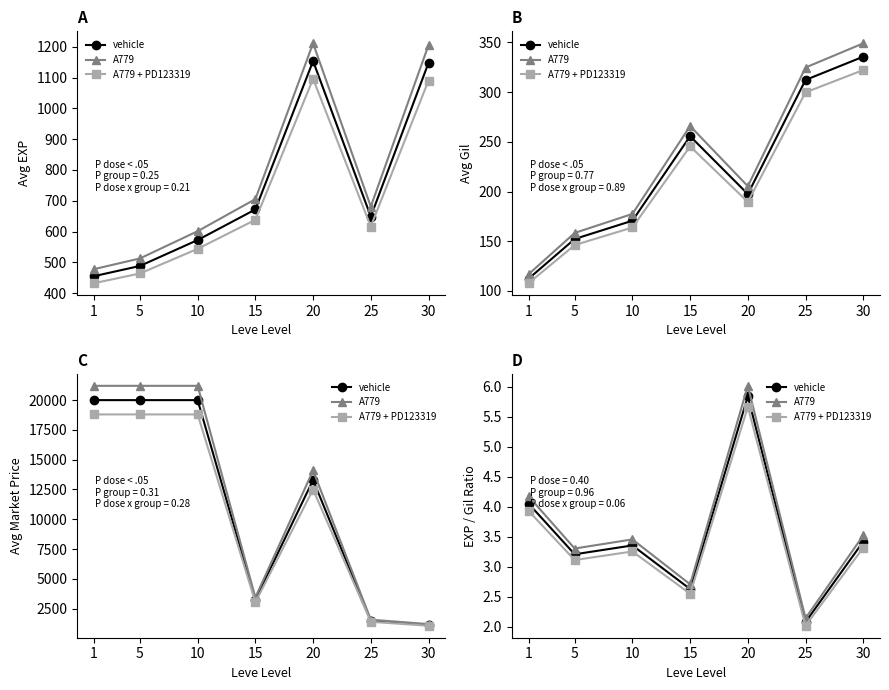

What are all the series names shown in the legend?

vehicle, A779, A779 + PD123319